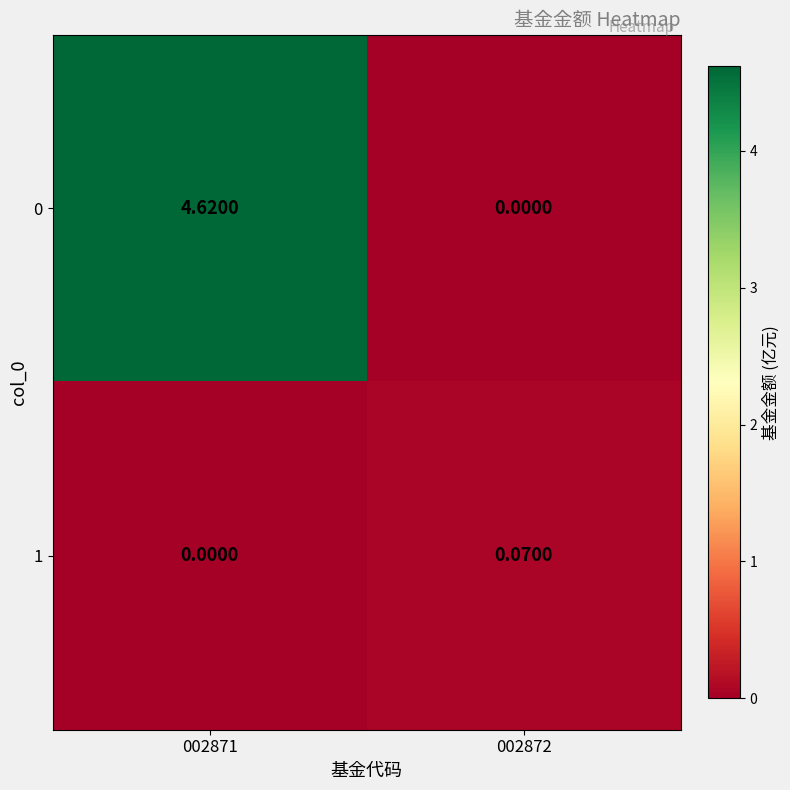

Rank the series by their average value, from lowest to highest.

1, 0